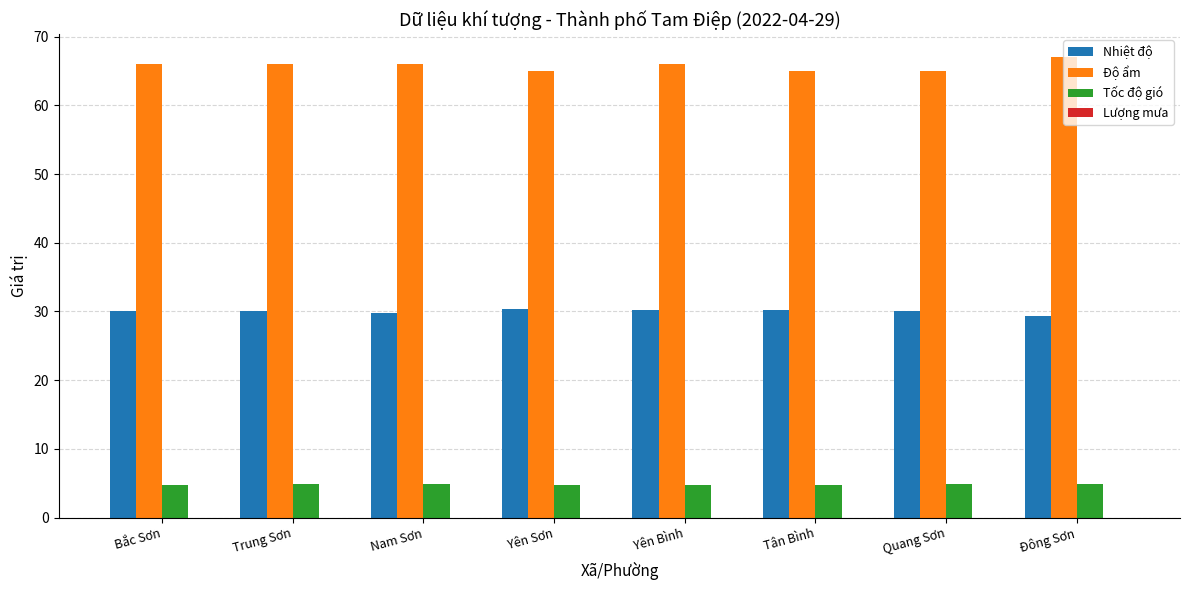

What is the approximate value of Nhiệt độ at Yên Sơn?

30.4